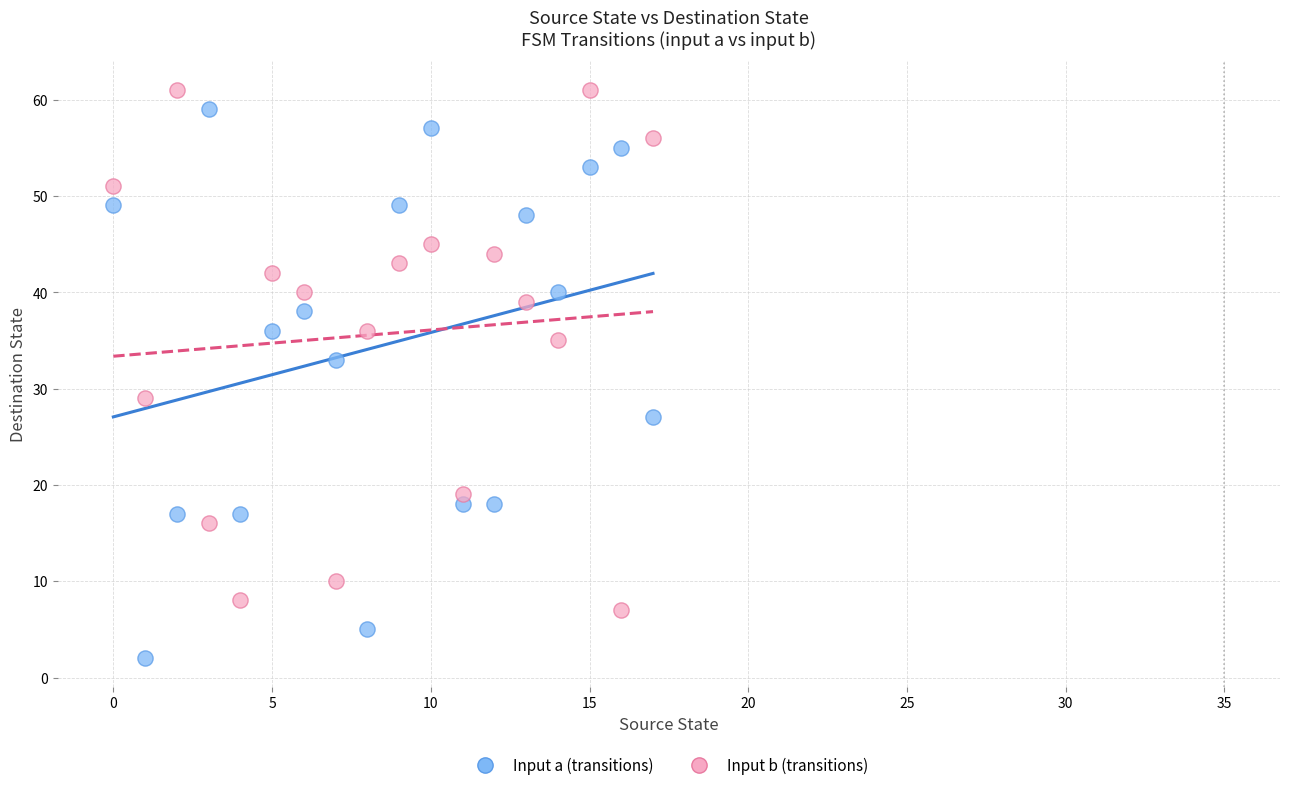

Which series contains the highest Y value?

Input b (transitions)